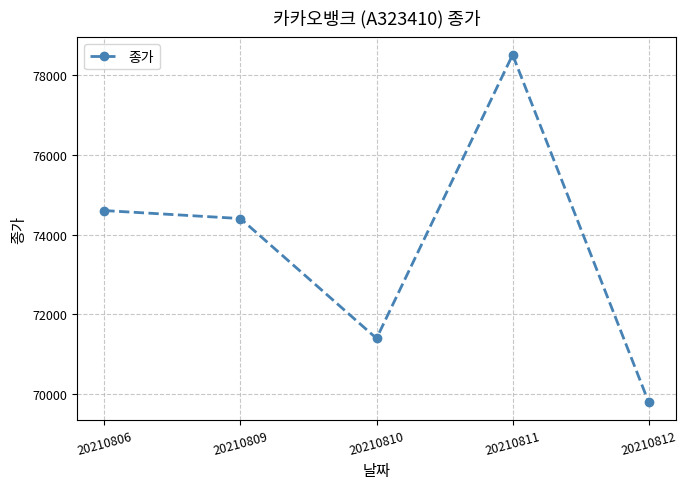

Reading right to left, what are all the values shown in this chart?

69800	78500	71400	74400	74600